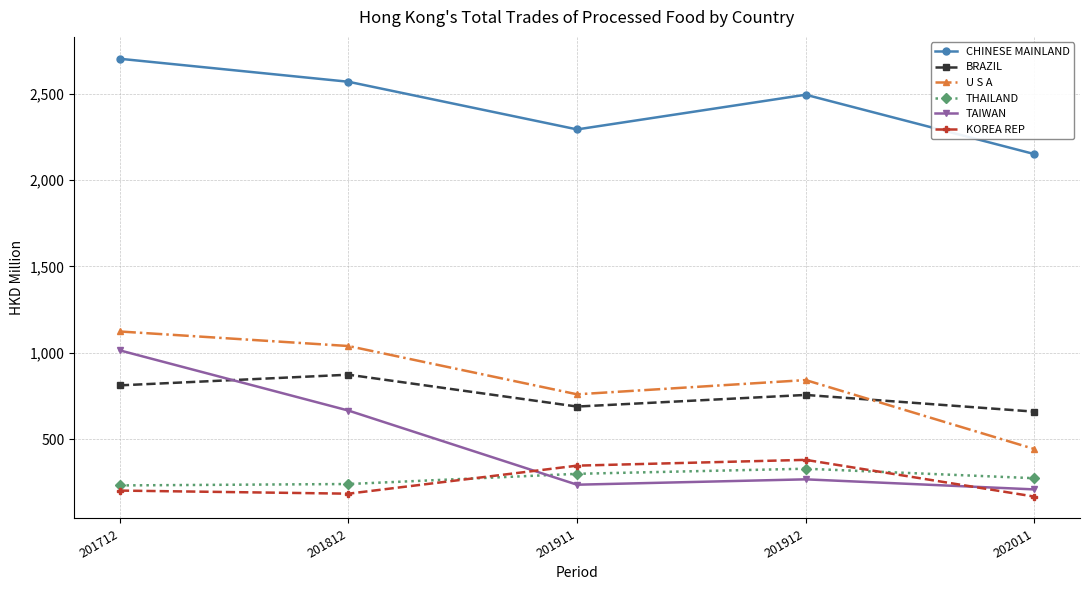

What is the difference between the maximum and minimum values in the CHINESE MAINLAND series?

551.8